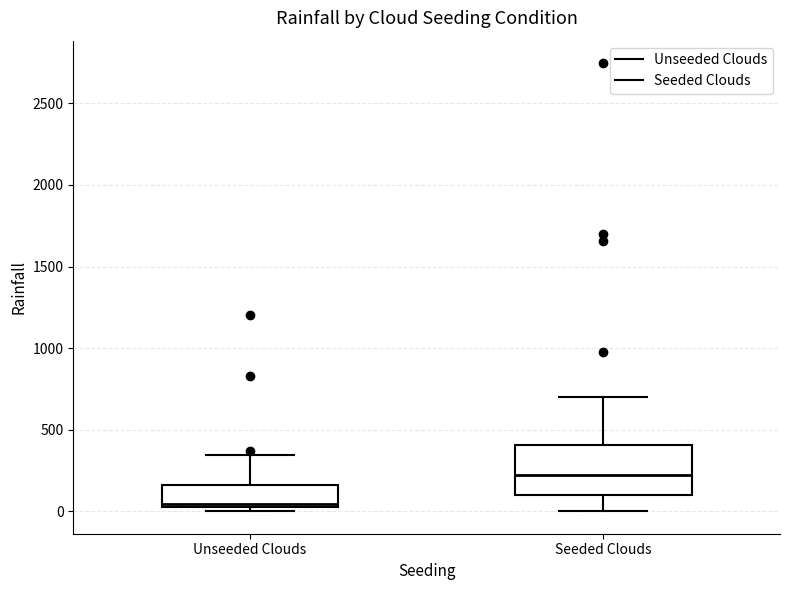

Where does the median line of the box for Unseeded Clouds sit on the y-axis? The values are not printed on the chart, so give them approximately, as read against the axis.

50